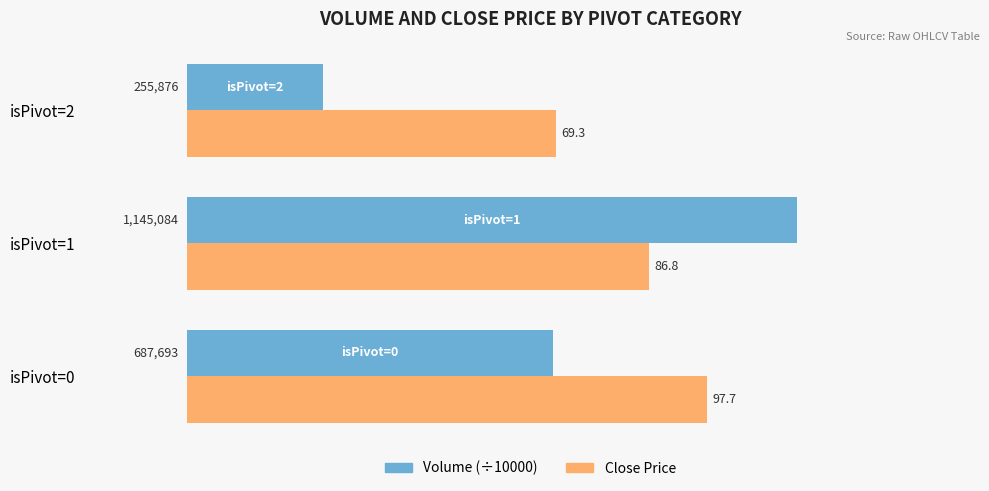

How many data points in Close Price are above 86?

2